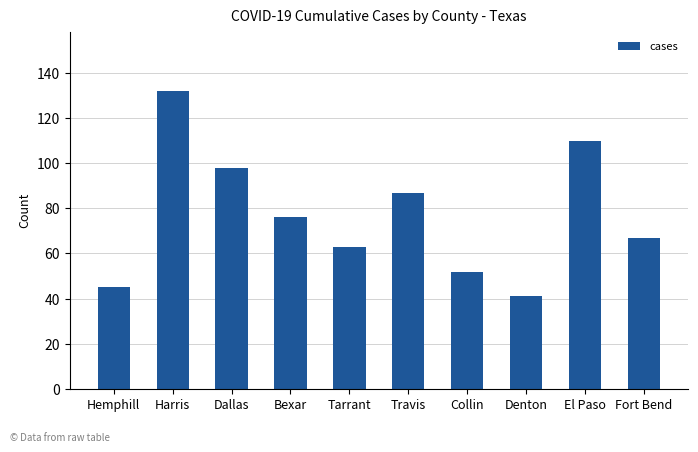

What is the greatest value displayed?

132